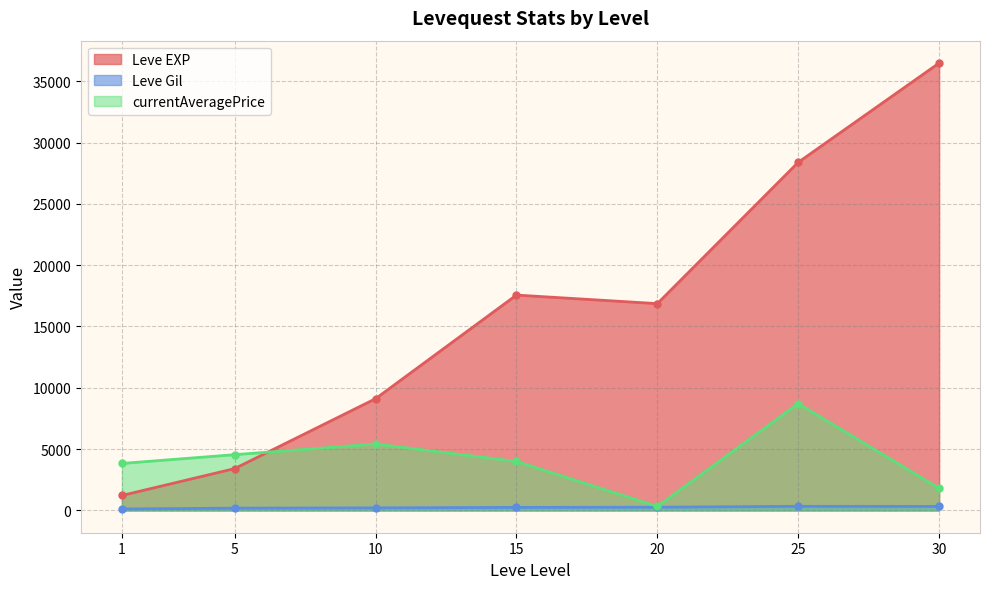

What is the value of the currentAveragePrice point at the 2nd from the left?

4542.6